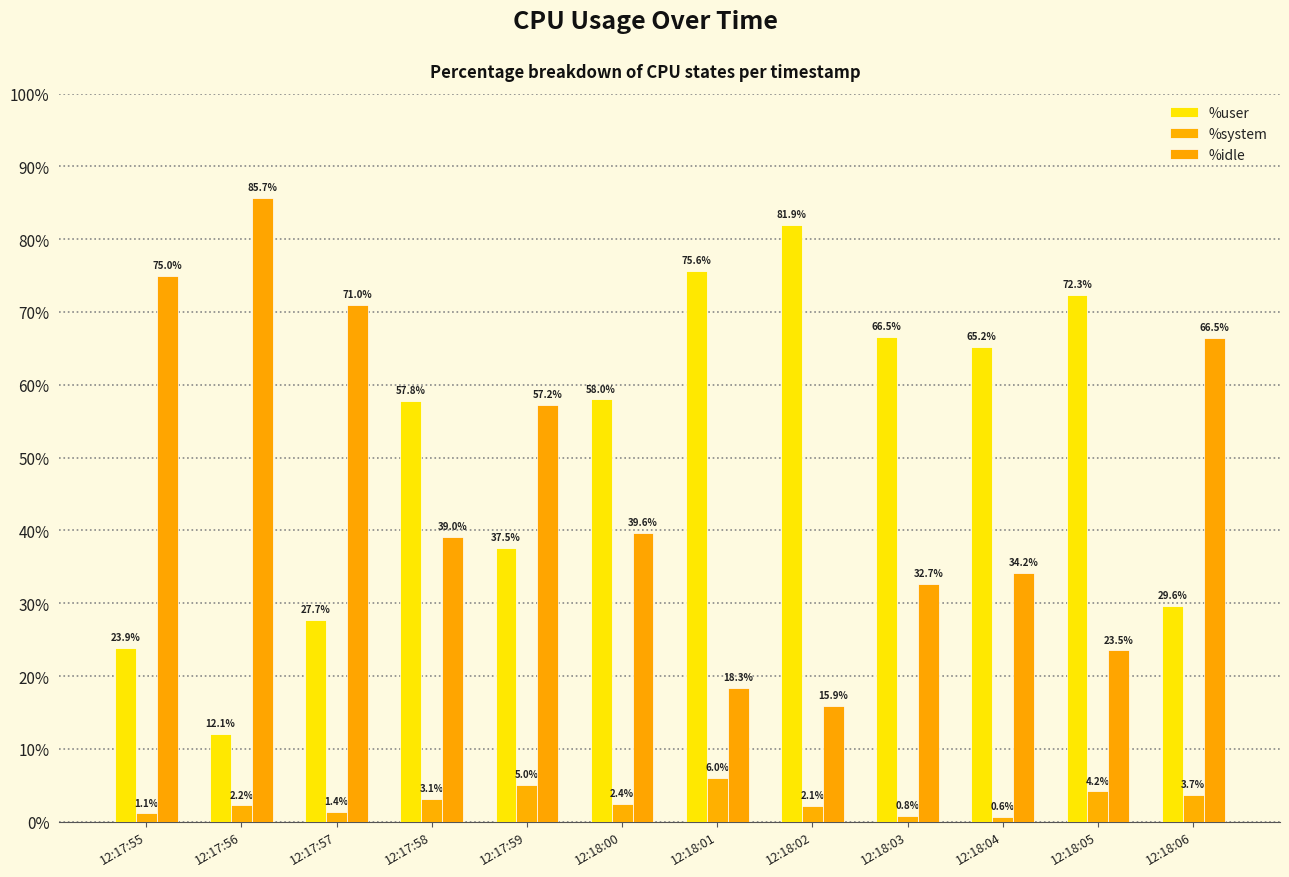

What is the difference between the second highest and second lowest values in the %system series?

4.2